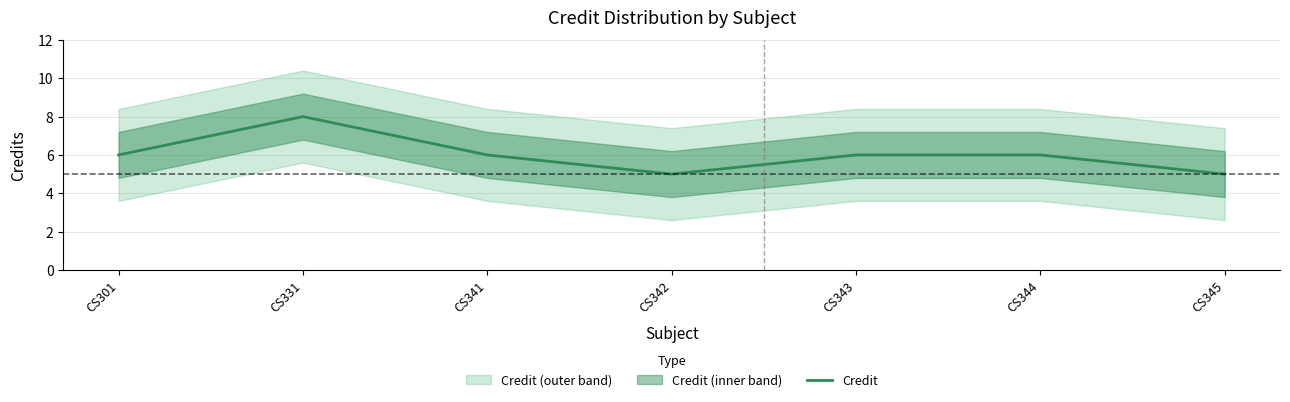

How many values exceed 6?

1